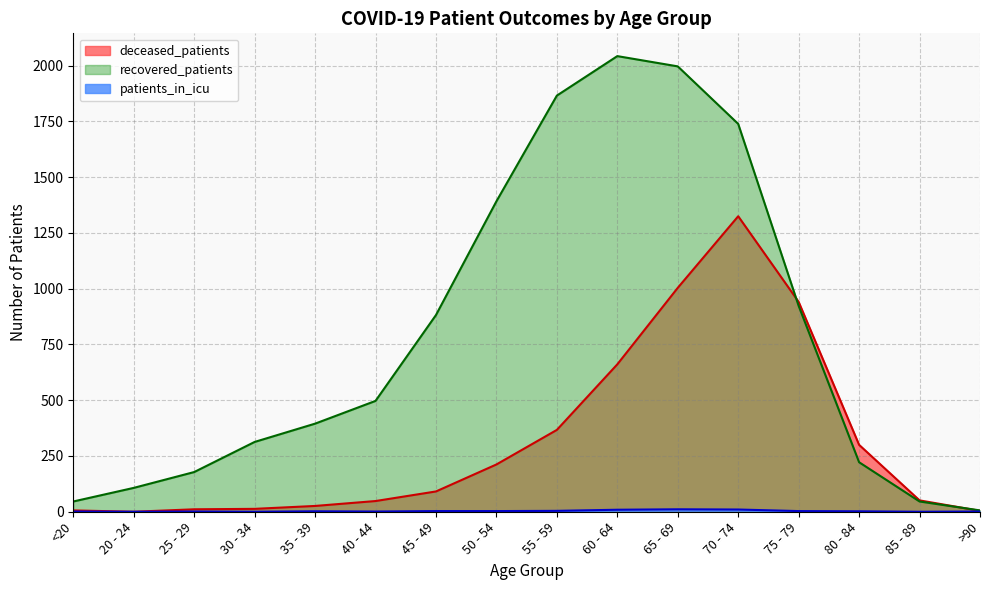

What is the greatest value displayed?

2043